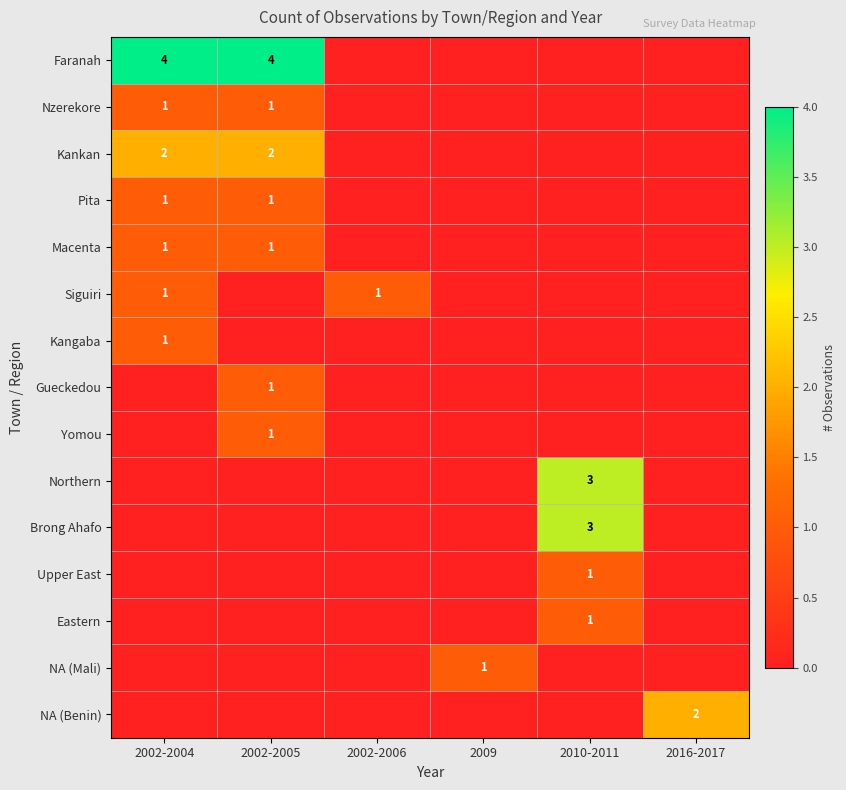

The Faranah series shows 4 at 2002-2005. True or false?

True